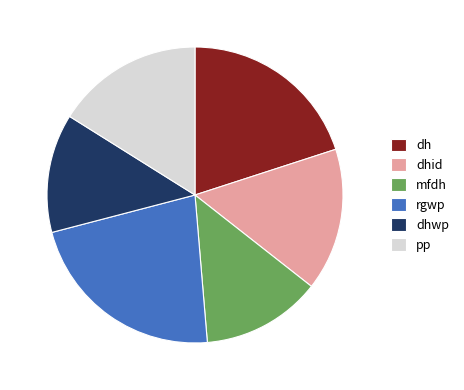

Which category has the biggest portion of the pie?

rgwp